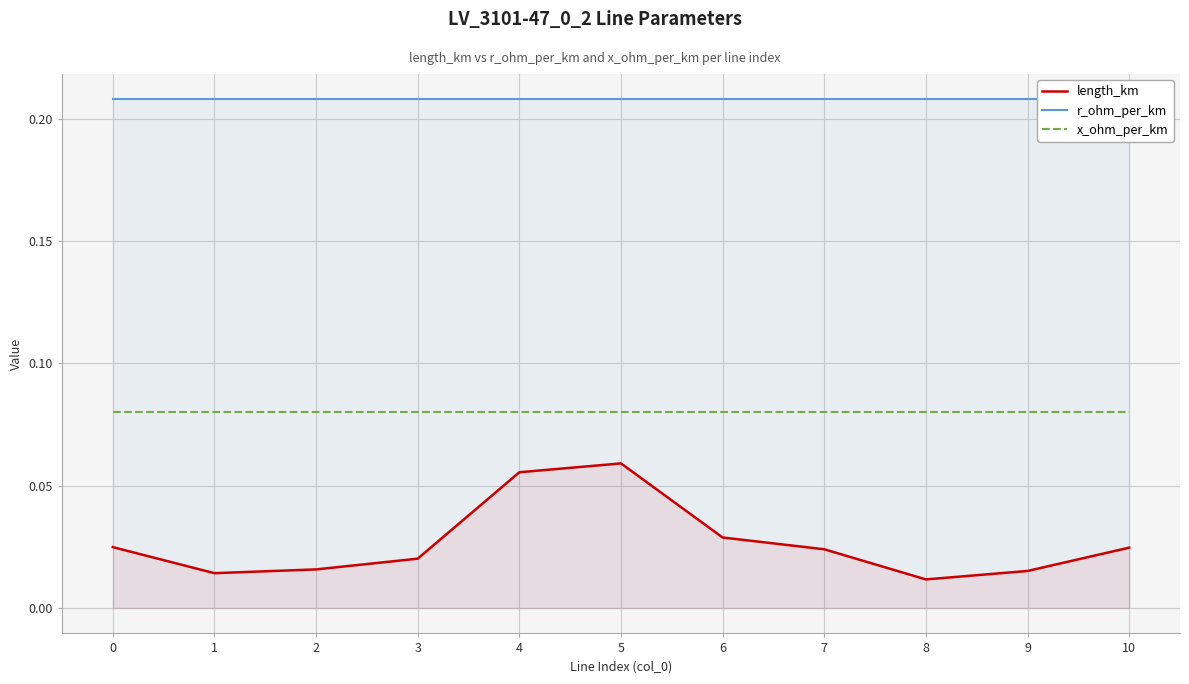

The length_km series shows 0.0 at 6. True or false?

False